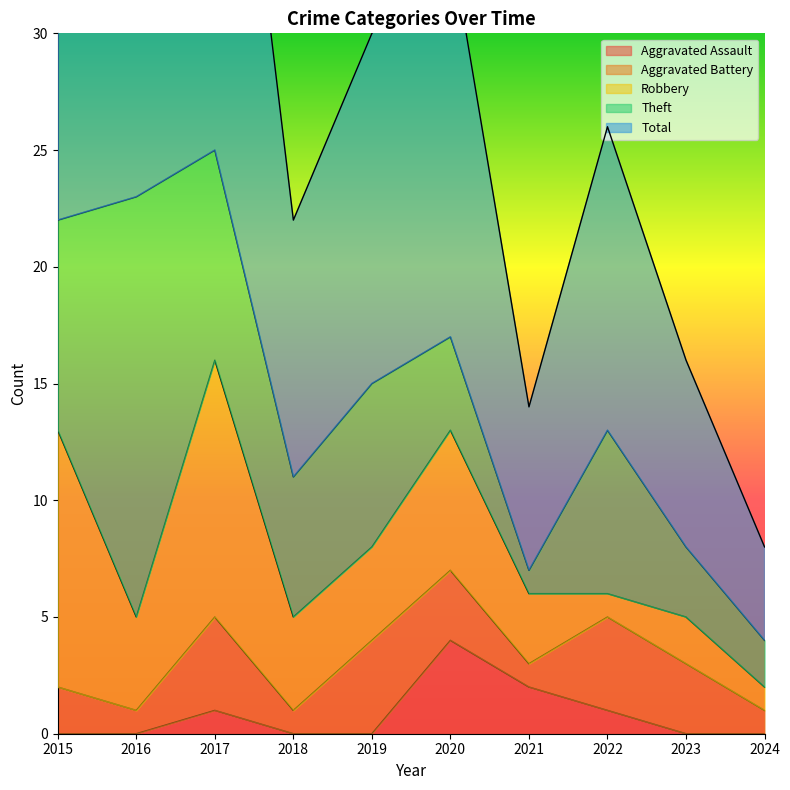

What value does the Total series have at 2016, to the nearest 5?

25